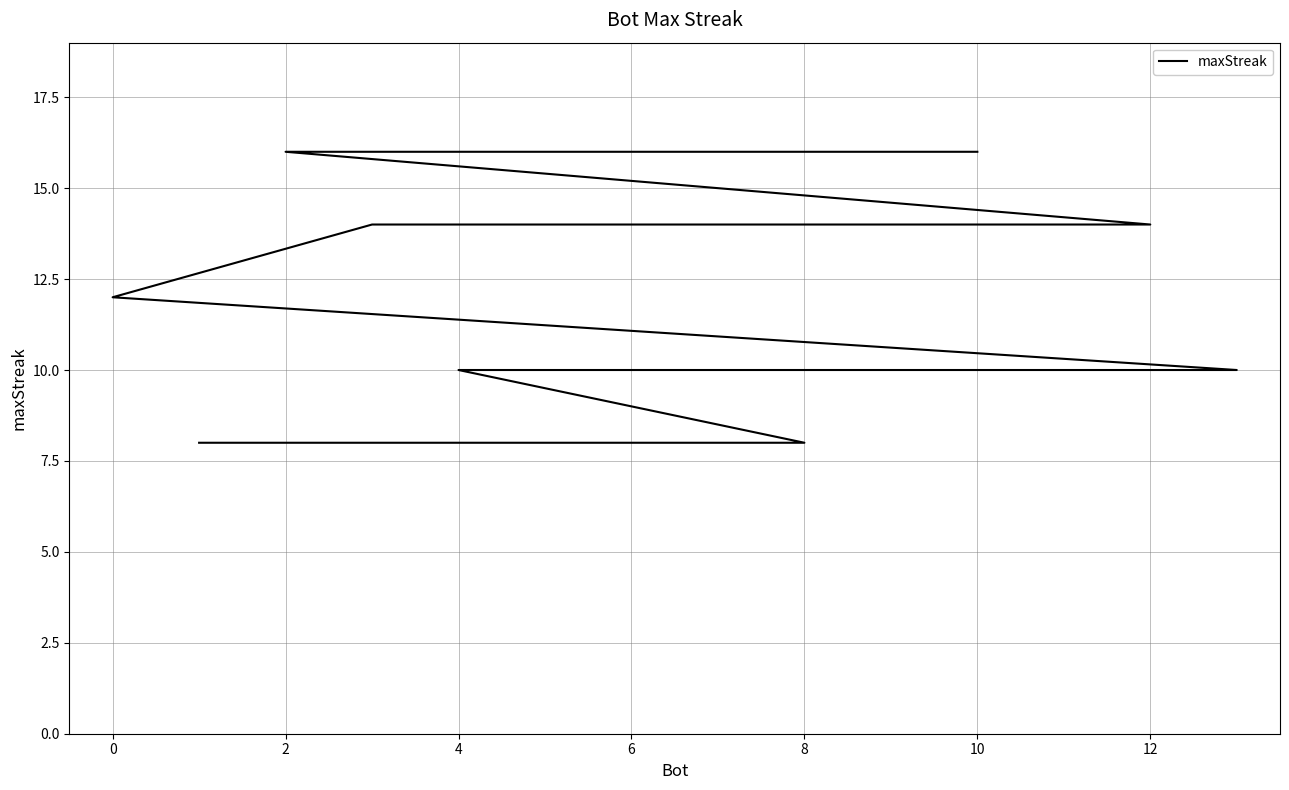

How many lines are shown in the chart?

1